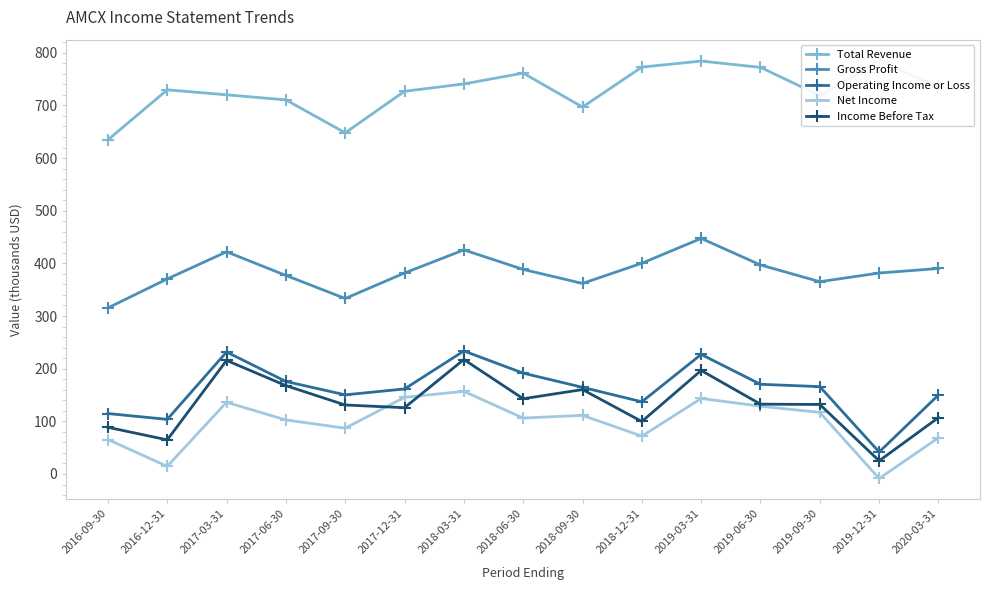

What is the value of the Operating Income or Loss point at the 13th from the left?

165.9